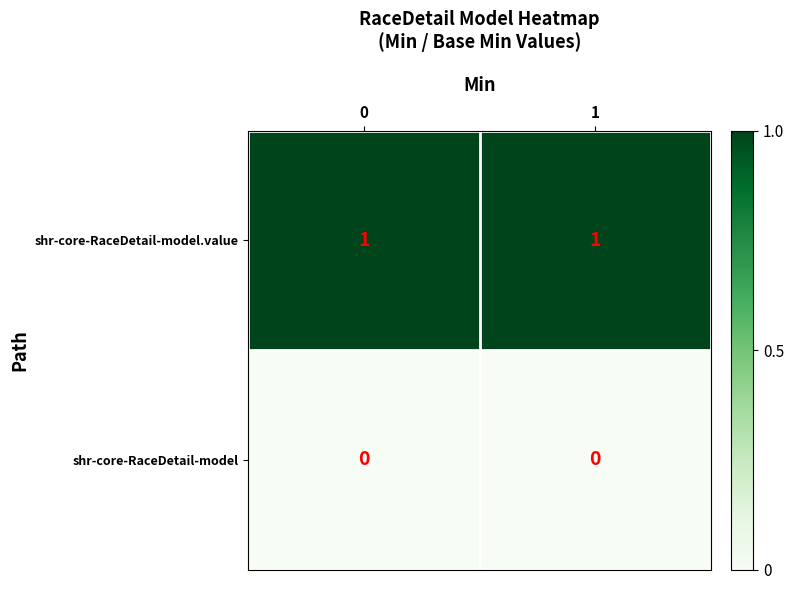

Is it true that shr-core-RaceDetail-model.value equals 1 at 1?

True